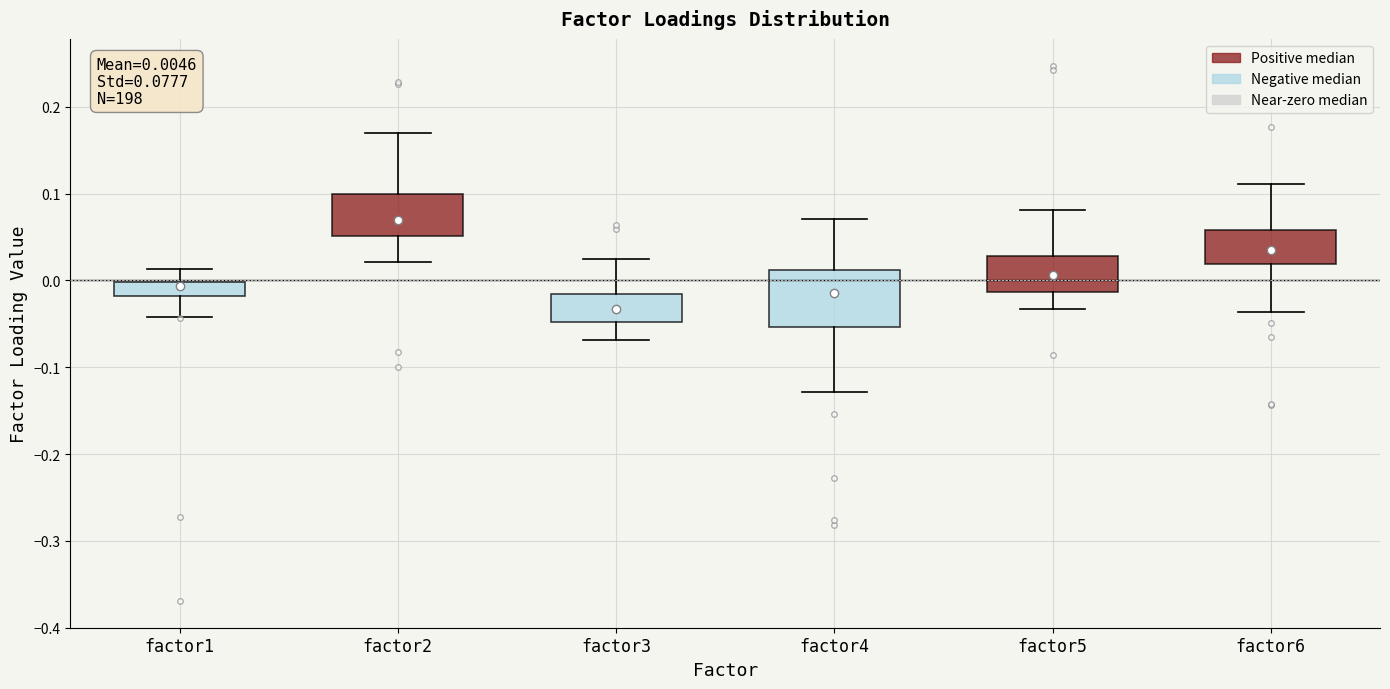

Which box has the lowest median line?

factor3